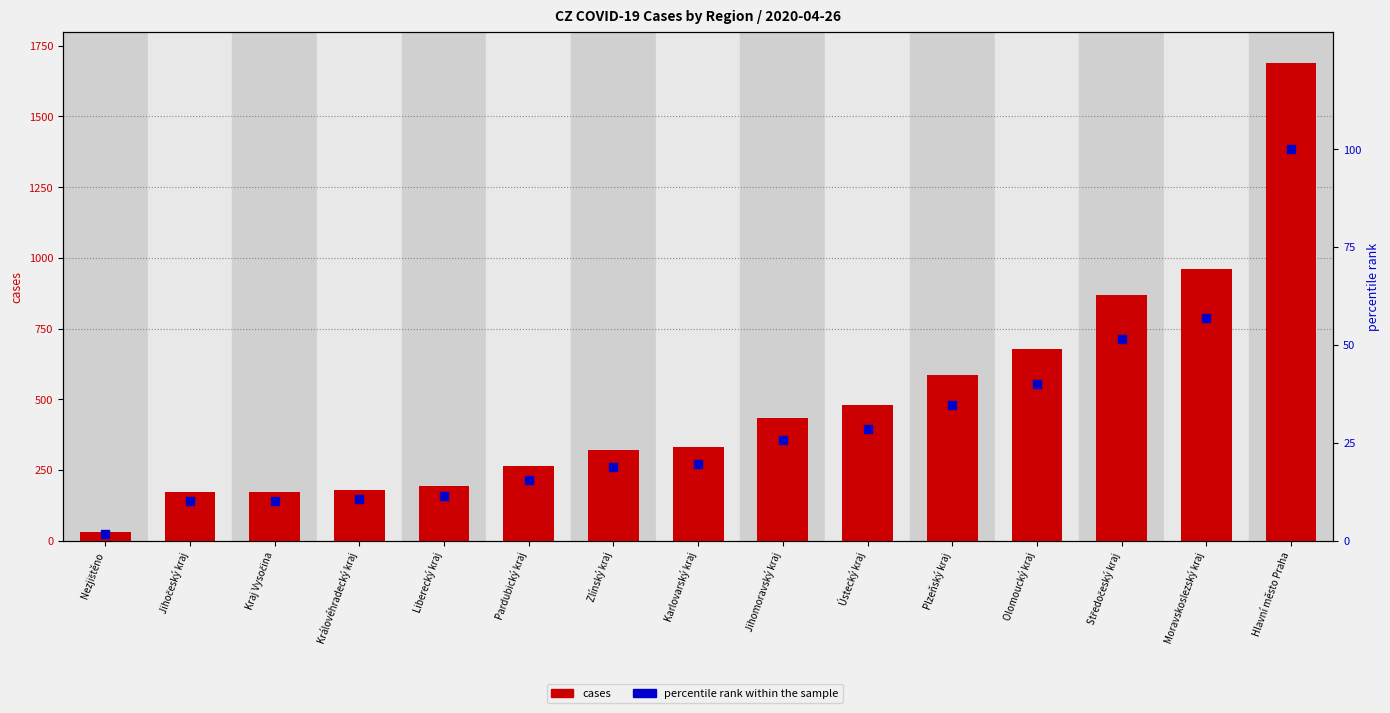

At which category is the sum across all series the highest?

Hlavní město Praha